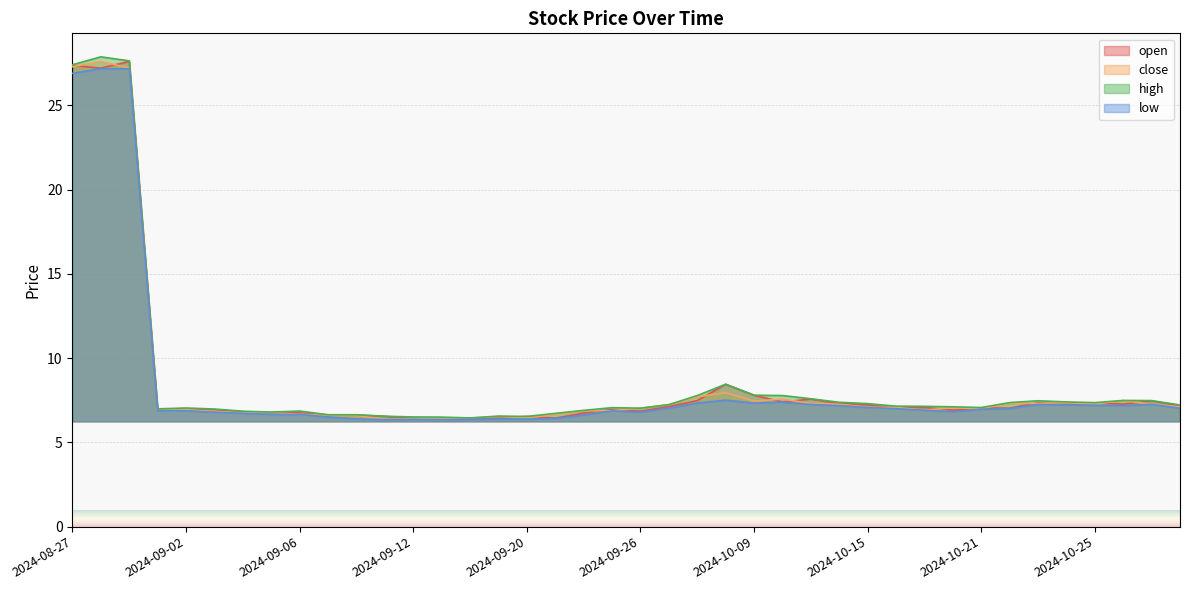

Which has a higher value, 2024-10-11 or 2024-09-06?

2024-10-11